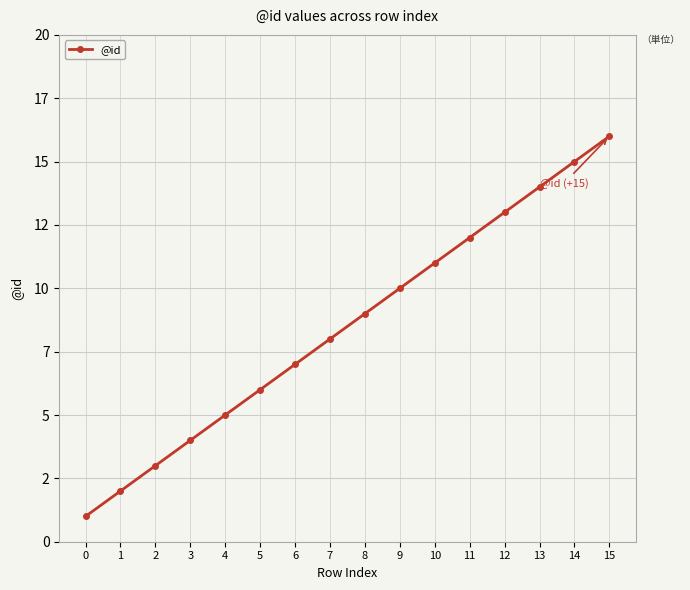

The value at 12 is 20. True or false?

False